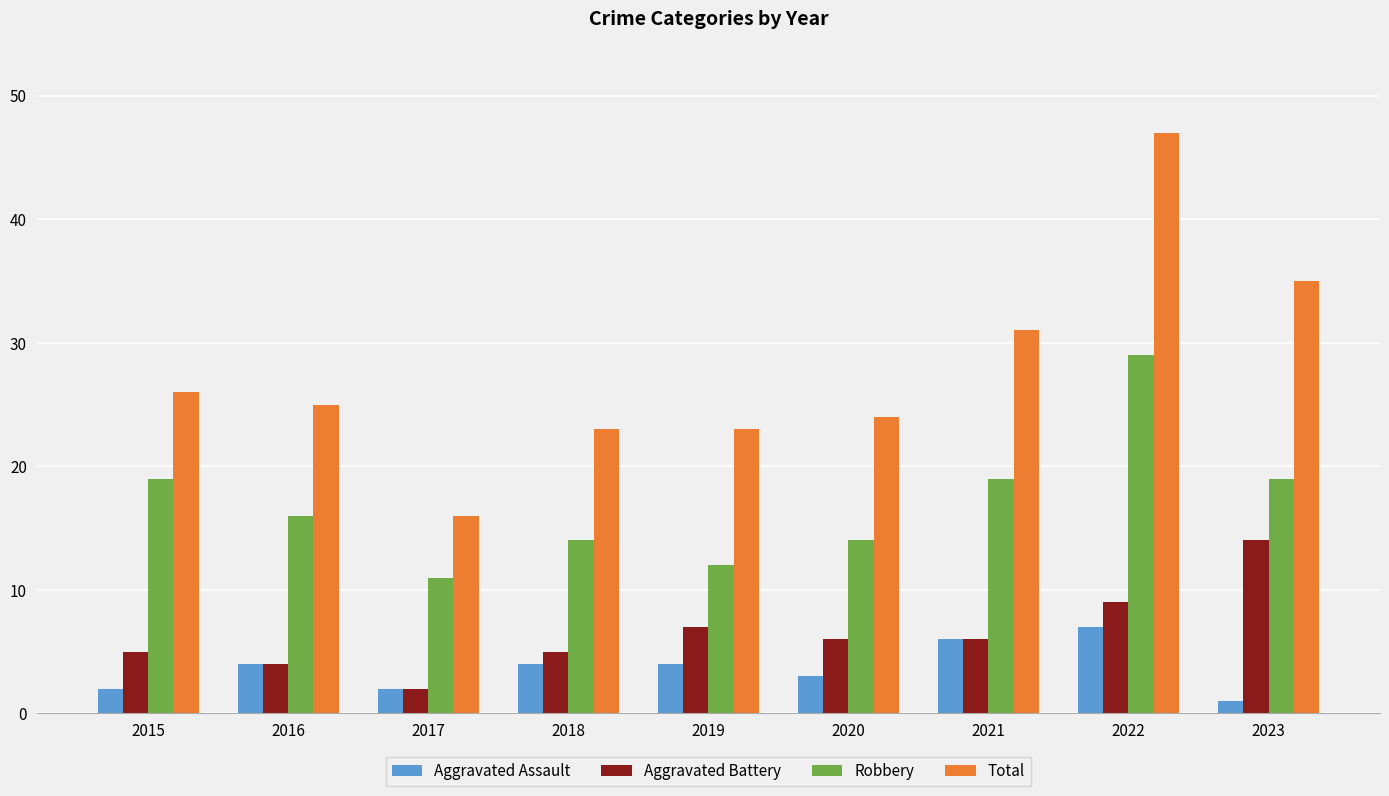

At which label does Total reach its minimum?

2017